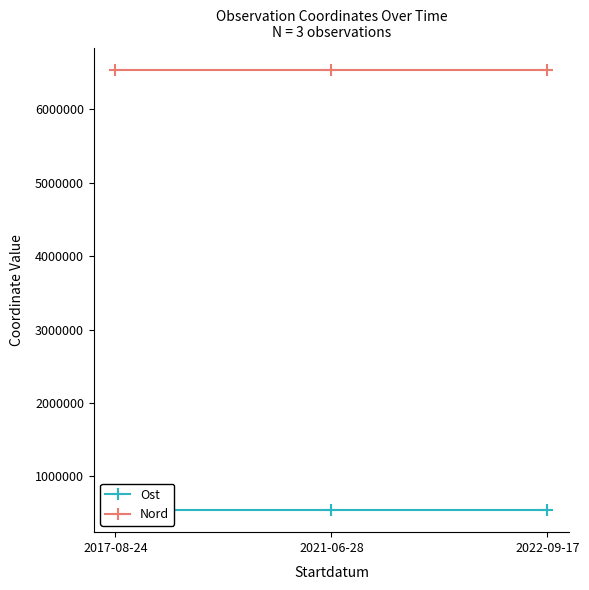

Reading right to left, what are all the values shown in this chart?

Ost: 537267.8	537404.8	537406.0
Nord: 6533458.1	6533776.8	6533767.0